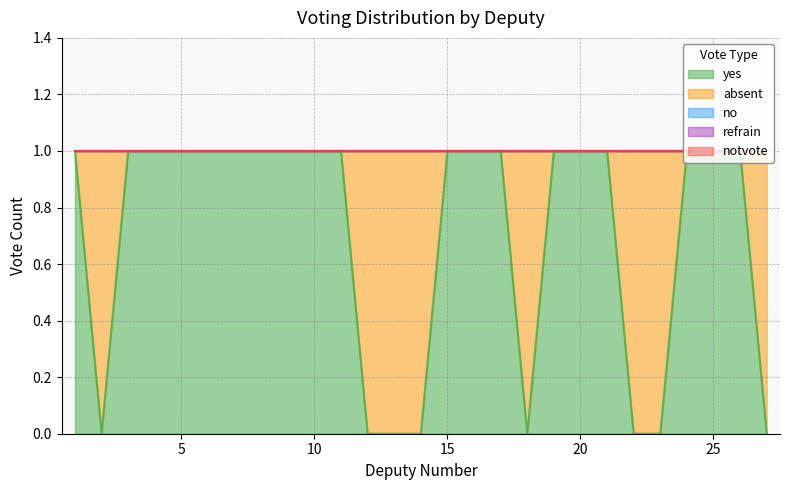

List the series in order of their peak value, lowest first.

no, refrain, notvote, yes, absent